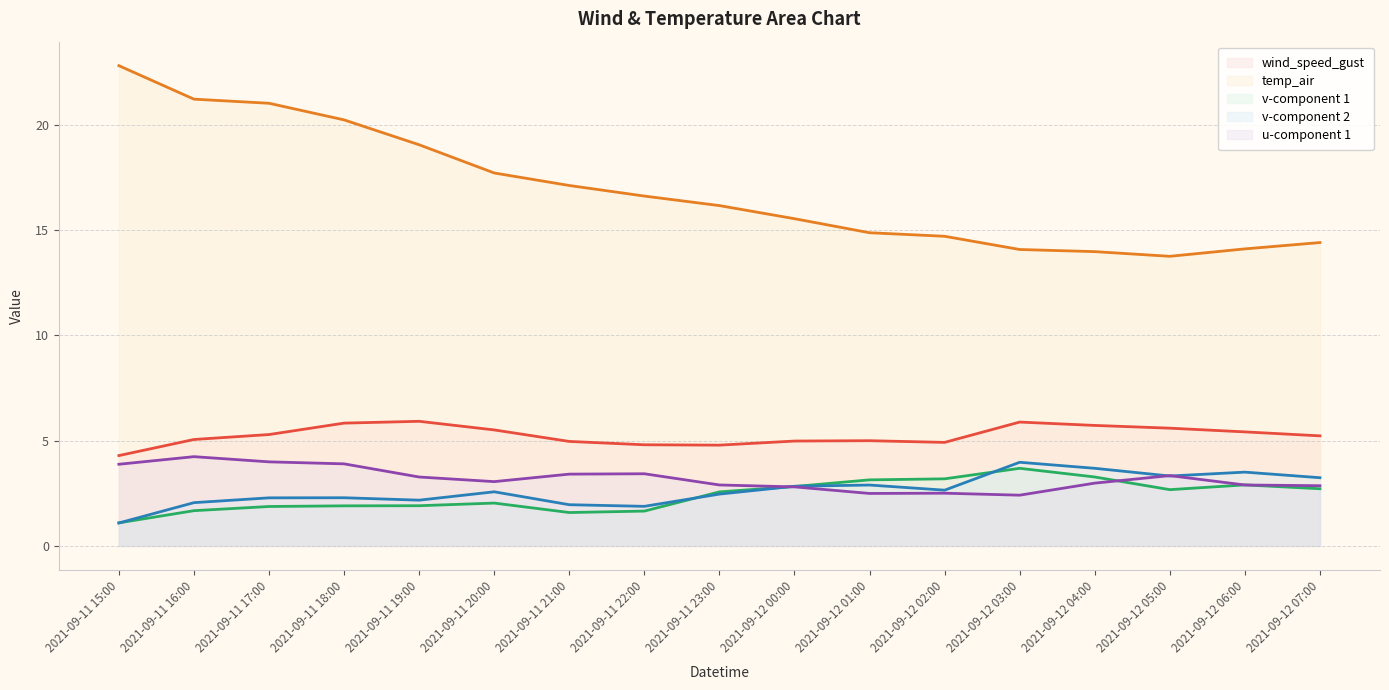

True or false: temp_air has a value of 16.6 at 2021-09-11 22:00.

True